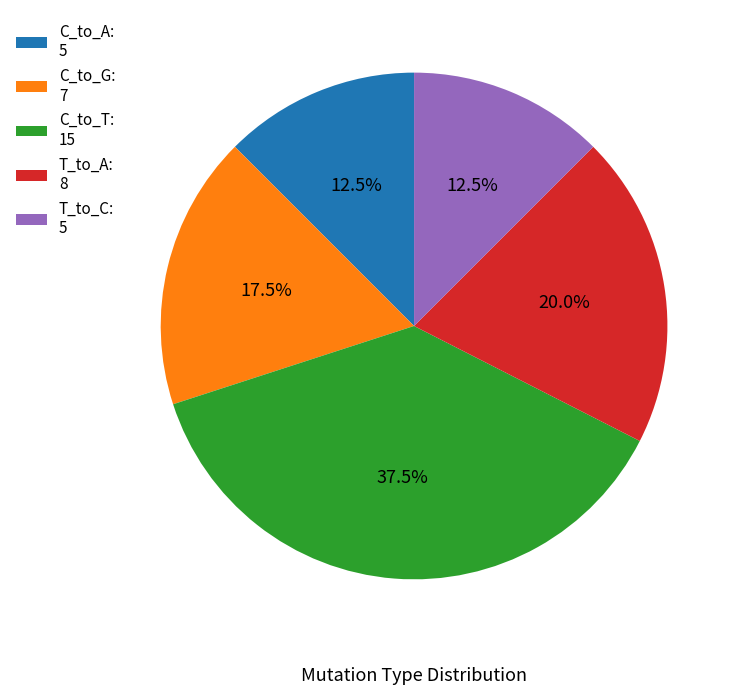

Which category has the biggest portion of the pie?

C_to_T: 15